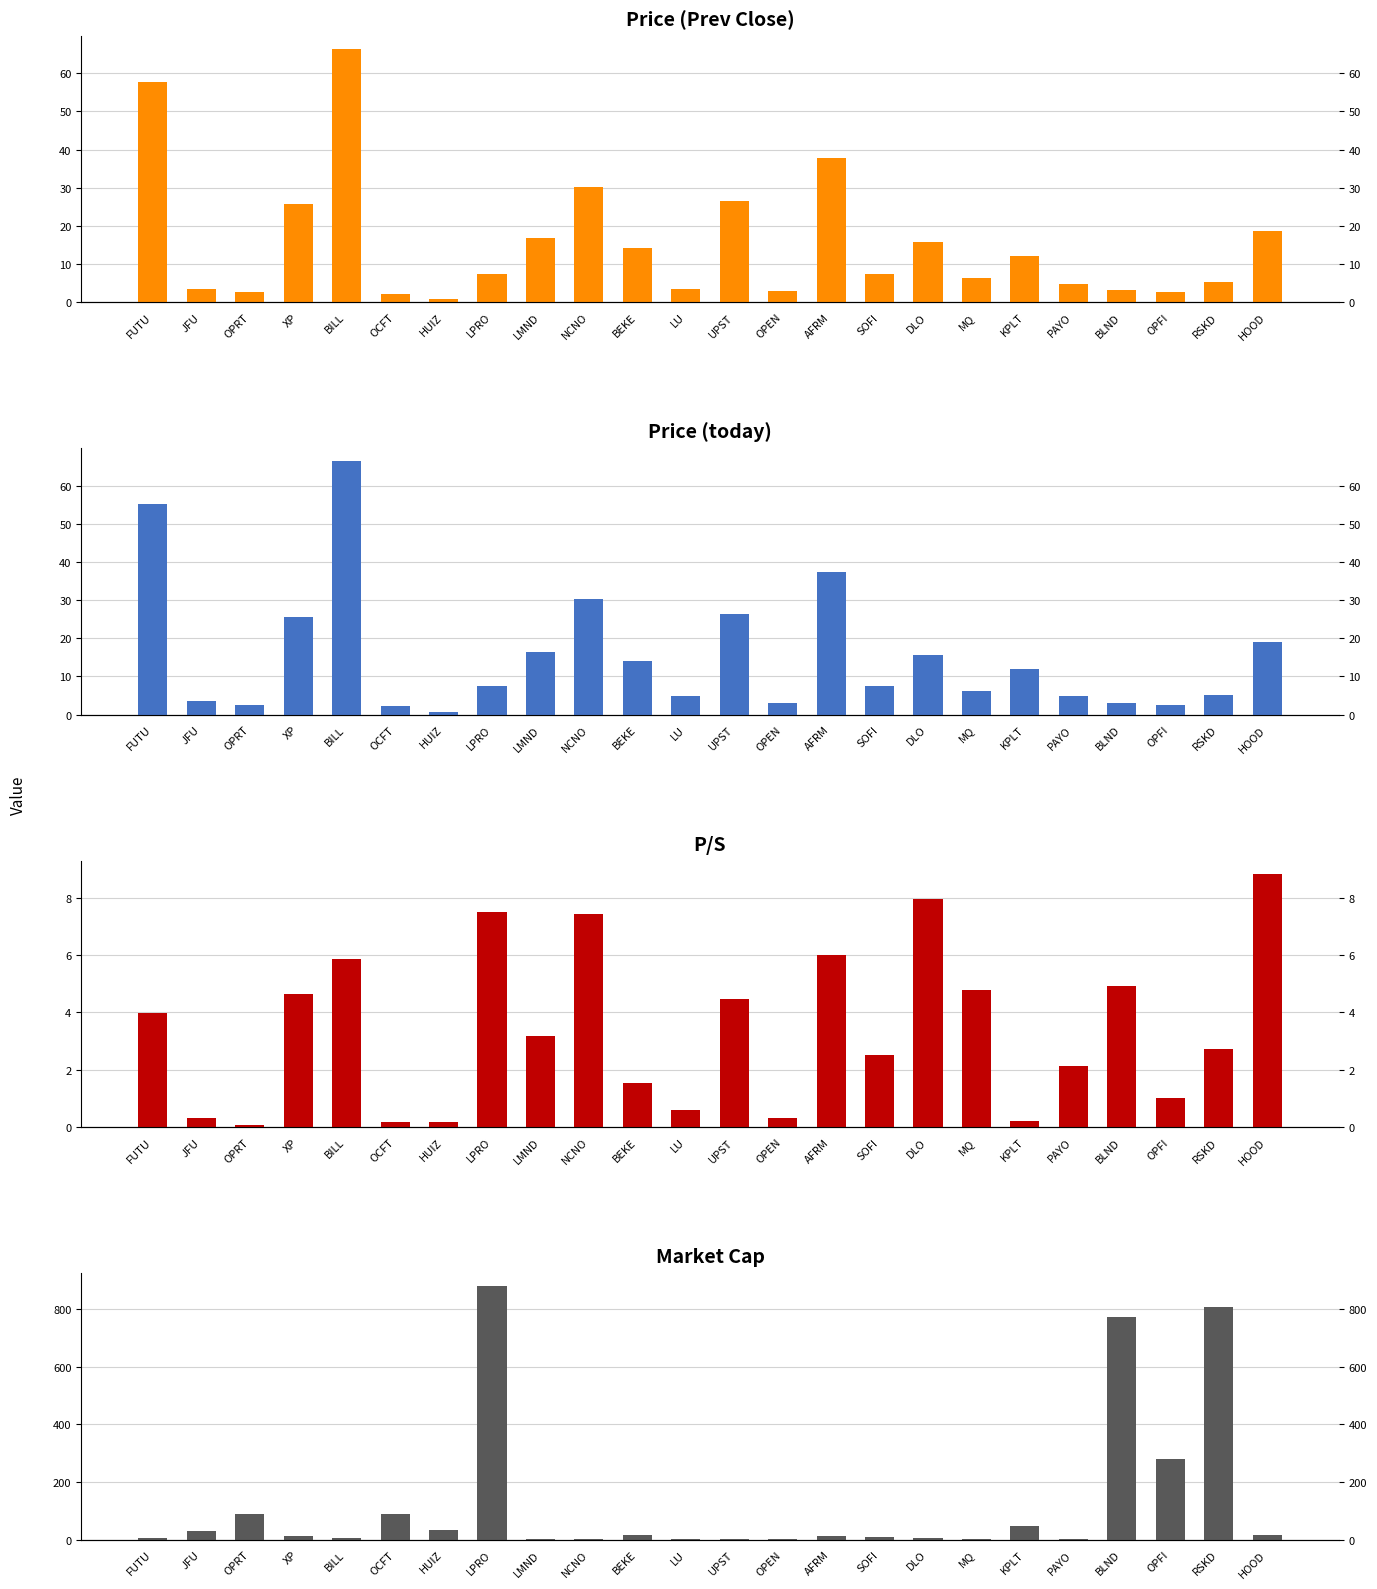

How many data points does each series have?

24